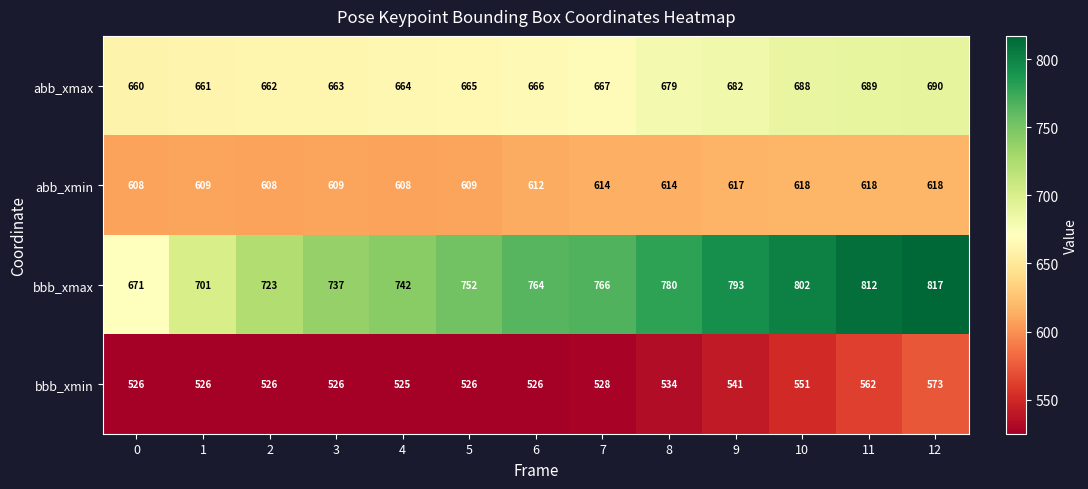

What value does the abb_xmin series have at 1, to the nearest 5?

610